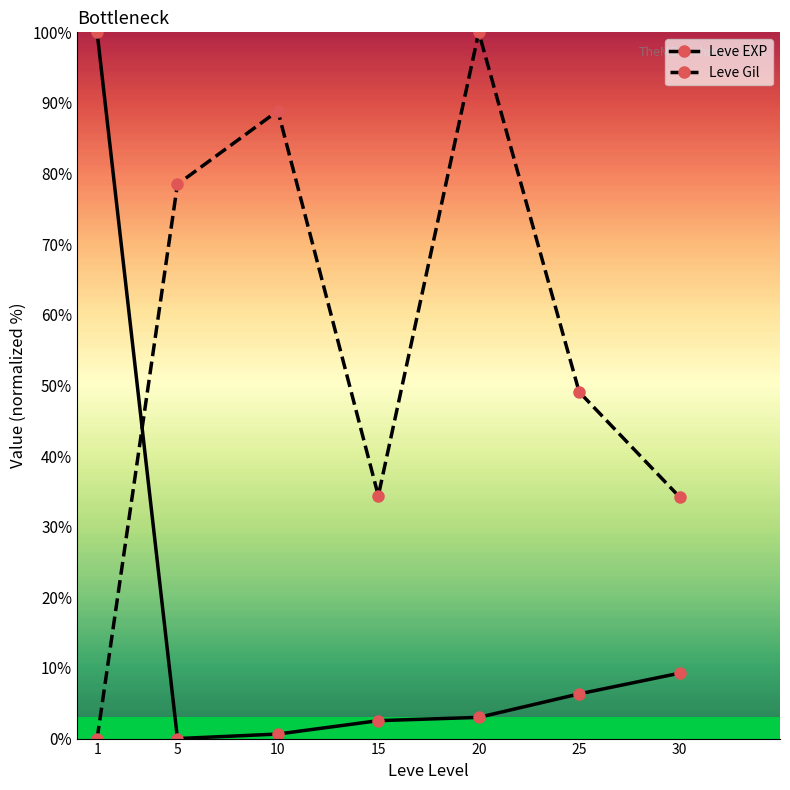

What is the sum of the Leve EXP values at 1 and 15?

102.5